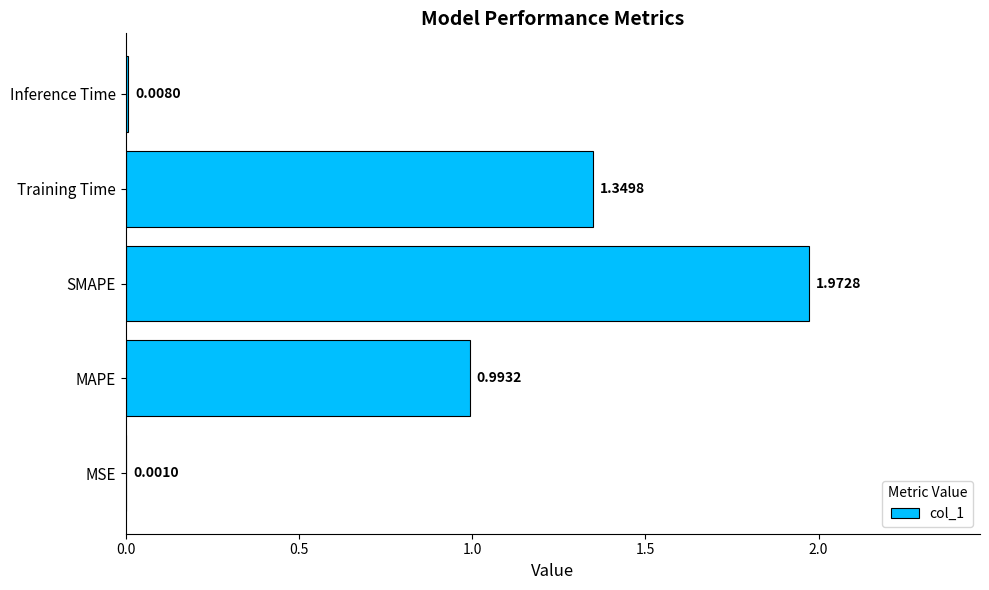

What is the sum of all values?

4.3